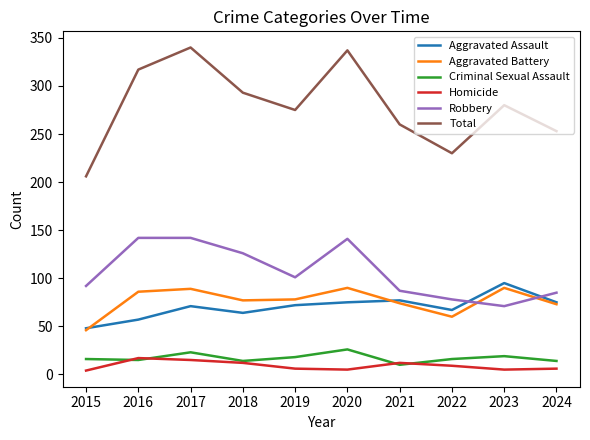

The value of Robbery at 2017 is 97. True or false?

False